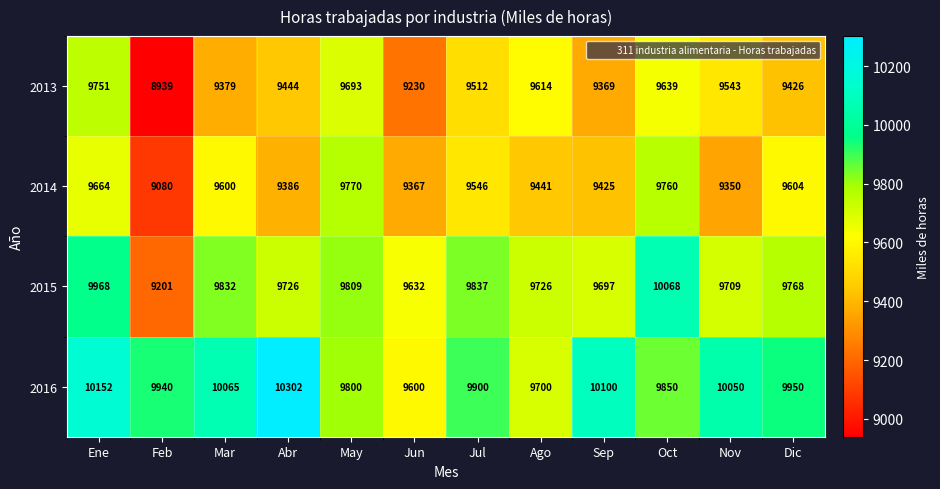

How many categories are shown in the chart?

12